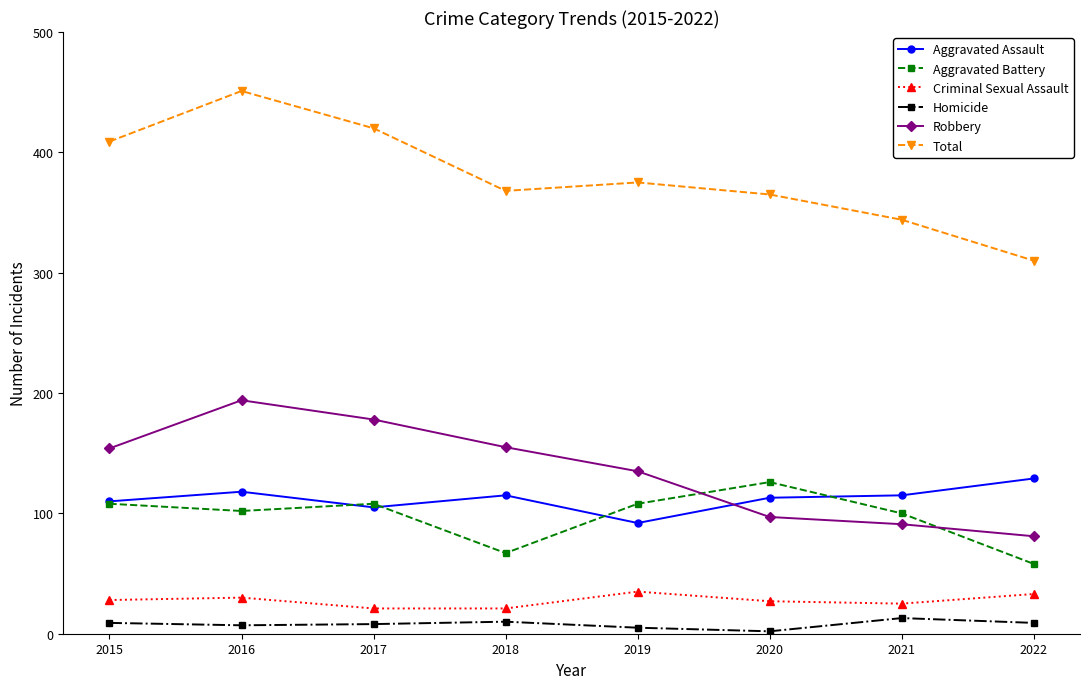

Is this an area chart (filled region under the line)?

No